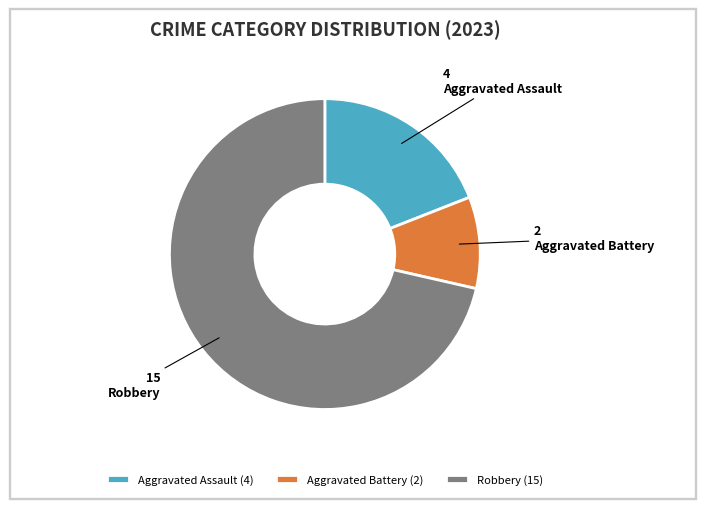

The Robbery slice represents 60% of the pie. True or false?

False